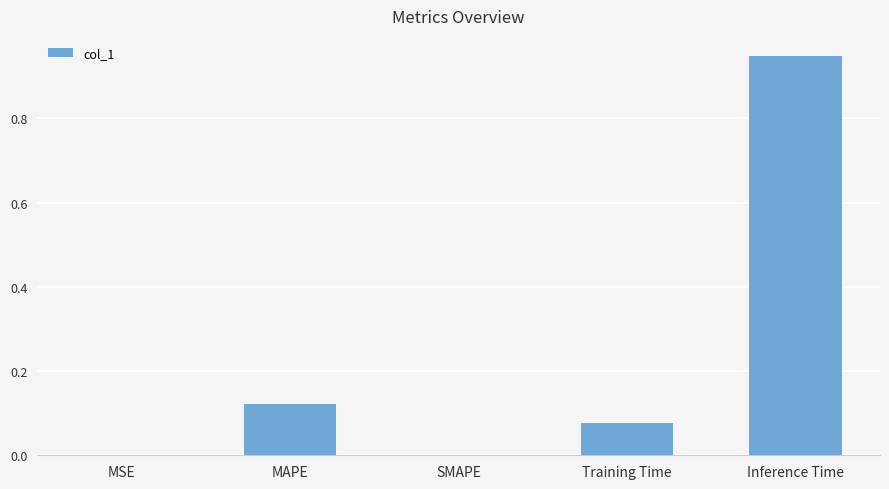

True or false: the data shows -0.3 at SMAPE.

False